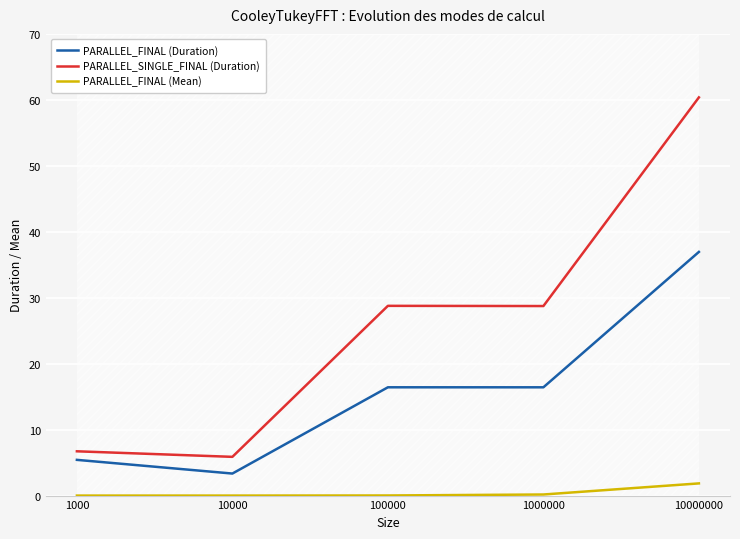

Is it true that PARALLEL_FINAL (Duration) equals 3.3 at 10000?

True